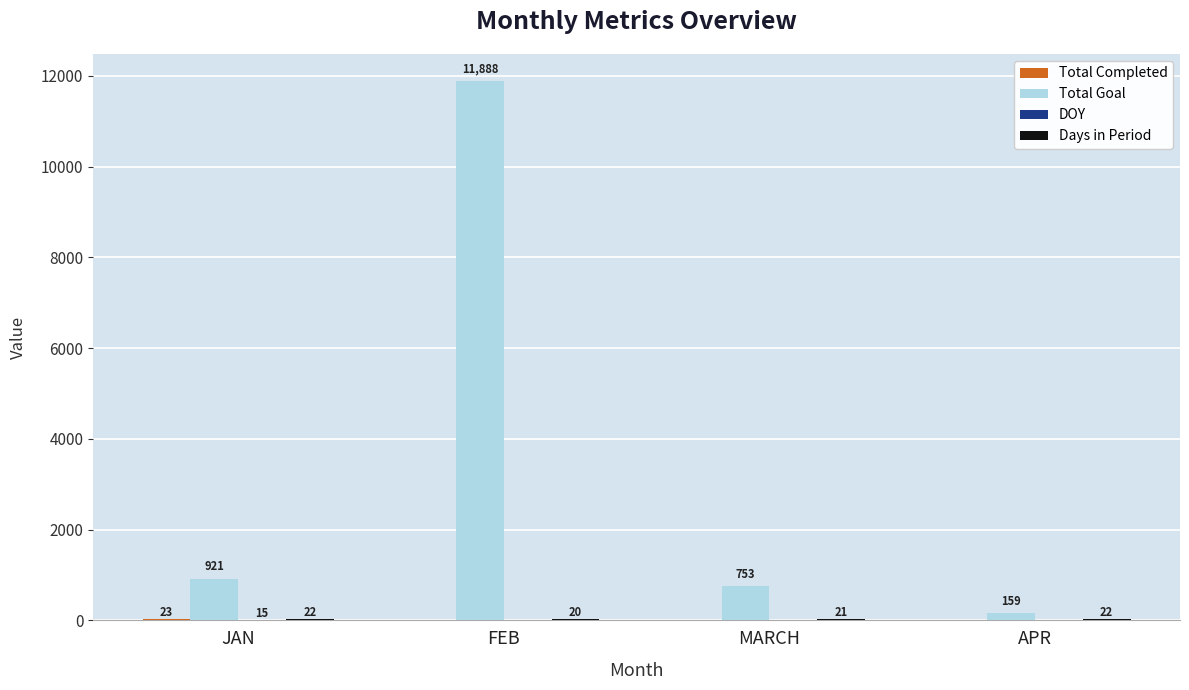

At which category does the chart reach its peak across all series?

FEB